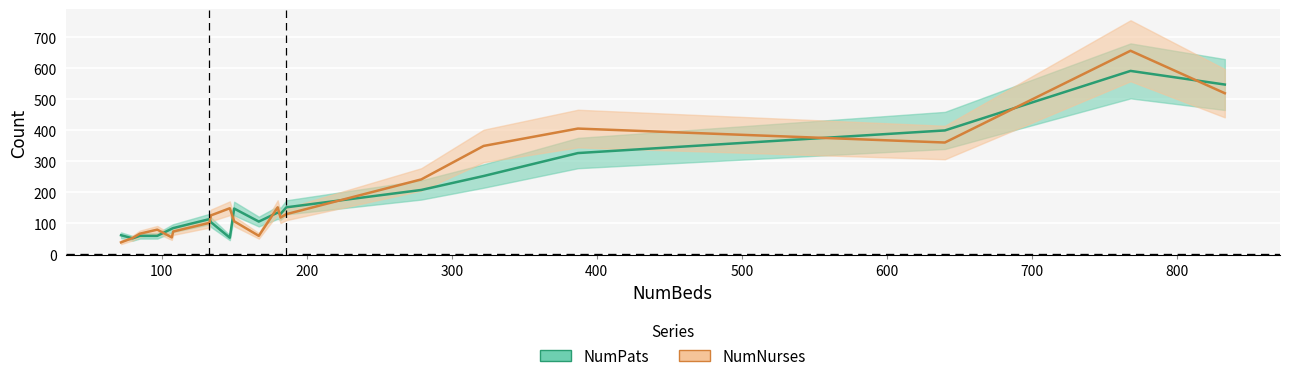

What is the maximum value for NumPats?

591